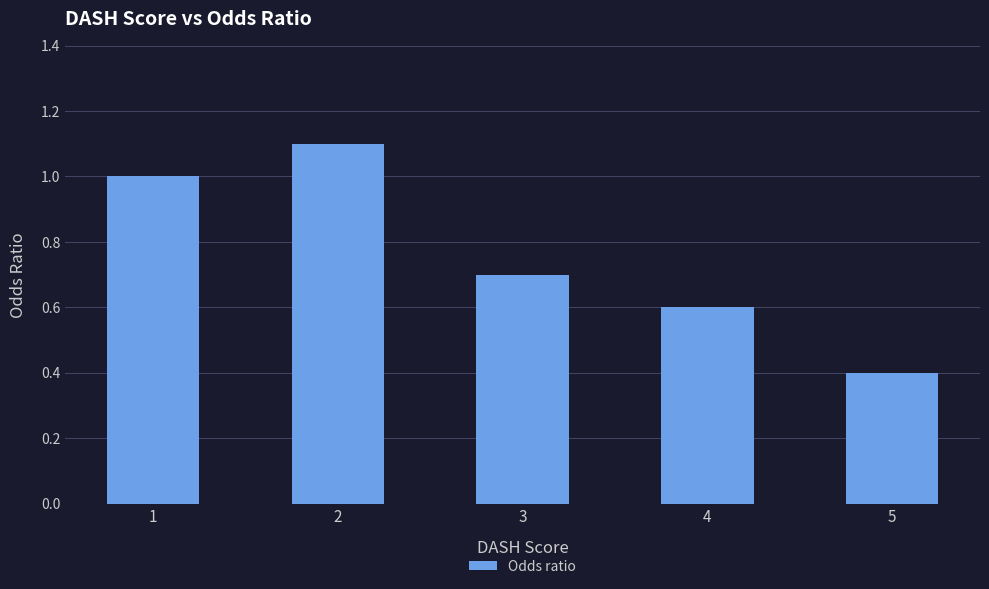

The chart shows a value of 1.1 at 2. True or false?

True